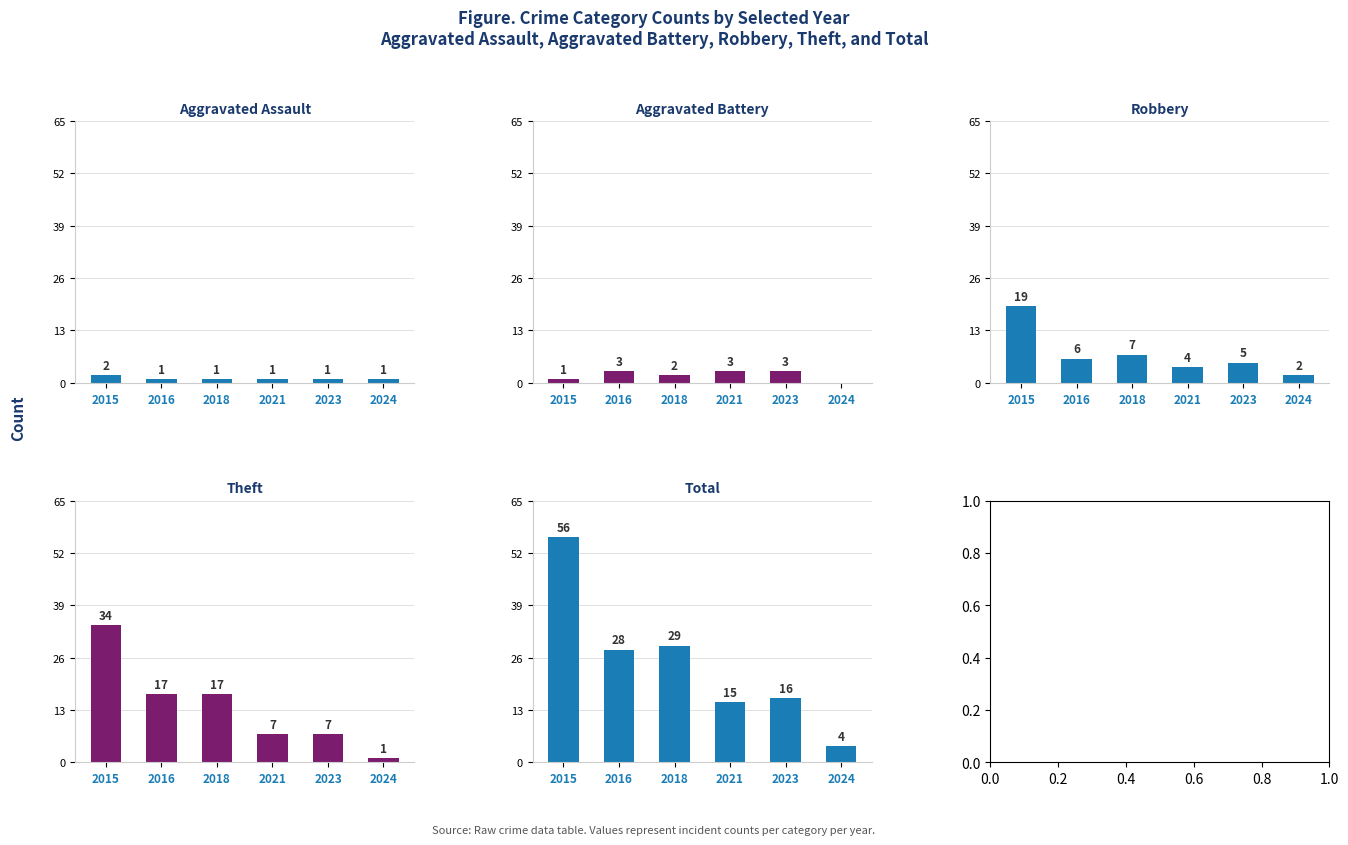

Reading left to right, list all the values displayed in this chart.

Aggravated Assault: 2015=2	2016=1	2018=1	2021=1	2023=1	2024=1
Aggravated Battery: 2015=1	2016=3	2018=2	2021=3	2023=3	2024=0
Robbery: 2015=19	2016=6	2018=7	2021=4	2023=5	2024=2
Theft: 2015=34	2016=17	2018=17	2021=7	2023=7	2024=1
Total: 2015=56	2016=28	2018=29	2021=15	2023=16	2024=4